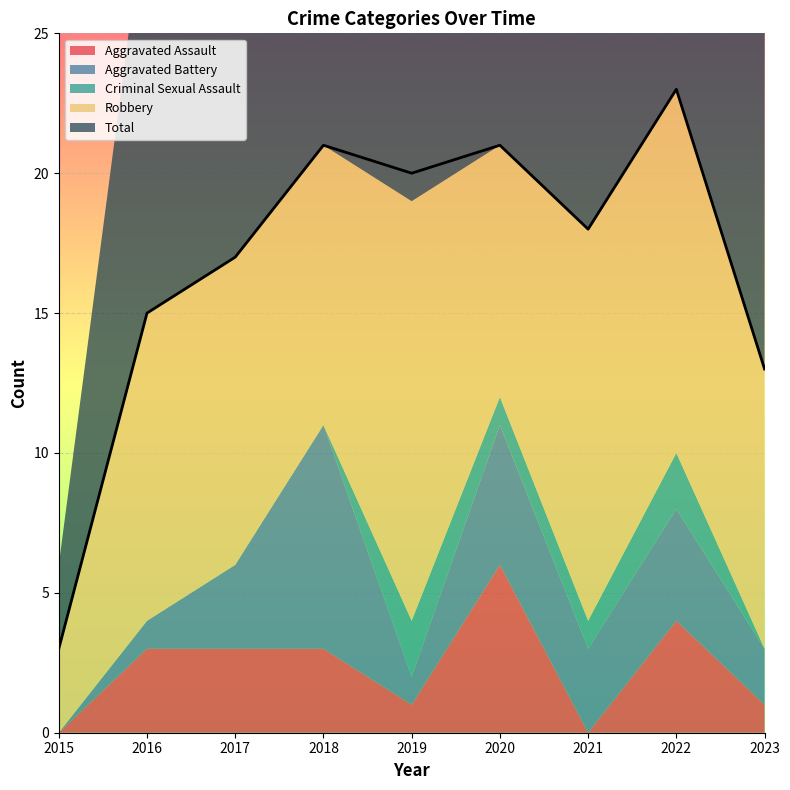

True or false: Robbery and Aggravated Battery cross at least once.

False